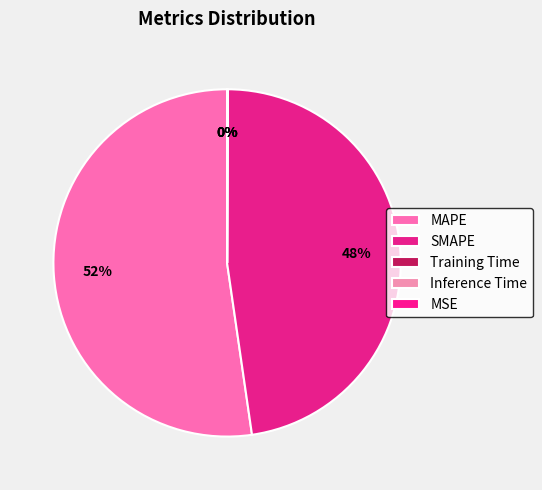

Does MAPE account for over 50% of the chart?

Yes